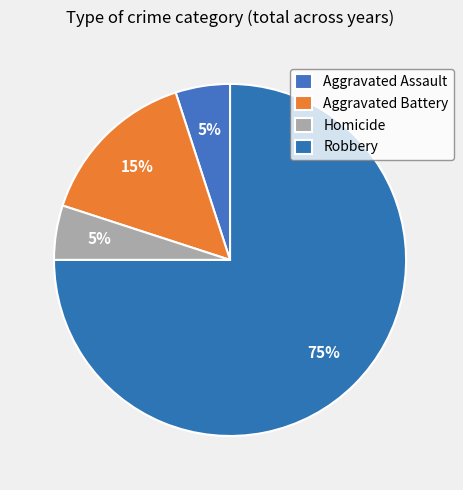

Combined, what portion of the pie is Aggravated Battery and Aggravated Assault?

20.0%